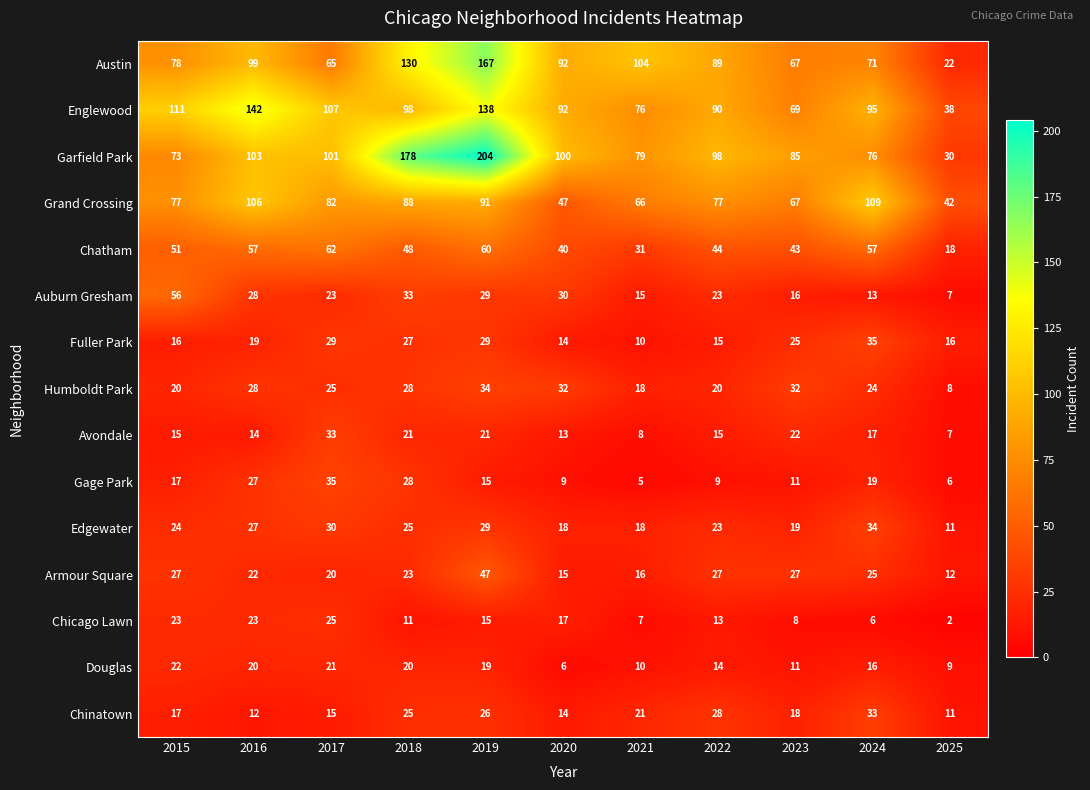

What is the spread (max minus min) of values at 2022?

89